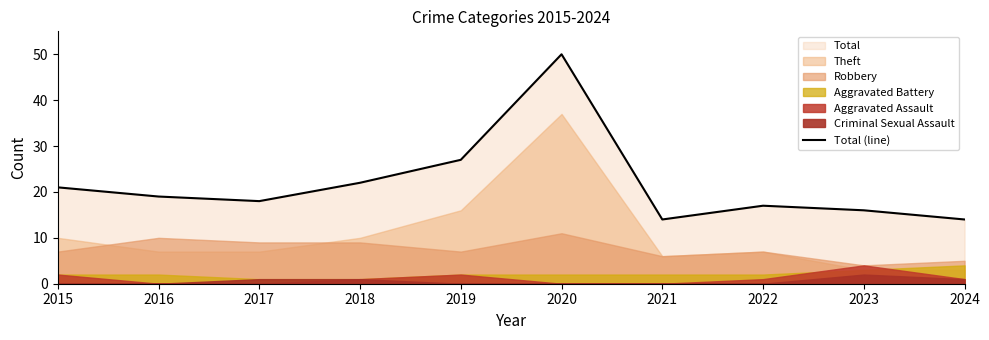

What is the average value?

22